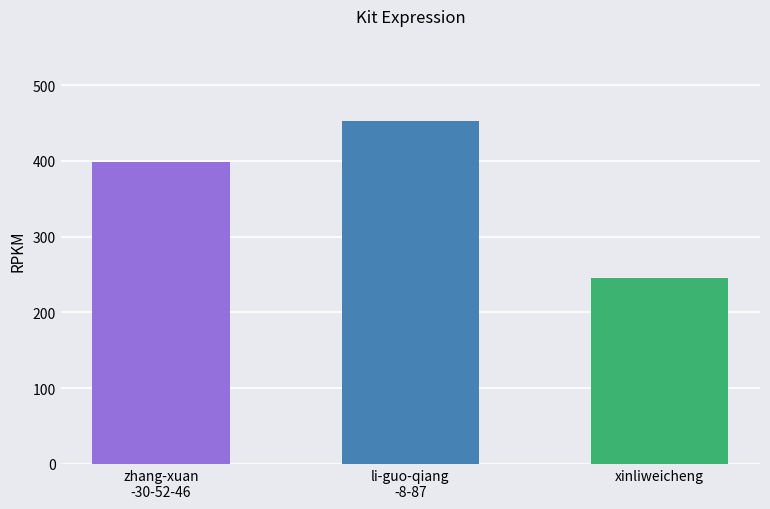

Reading left to right, transcribe all the data shown in this chart.

zhang-xuan
-30-52-46=399	li-guo-qiang
-8-87=452	xinliweicheng=245